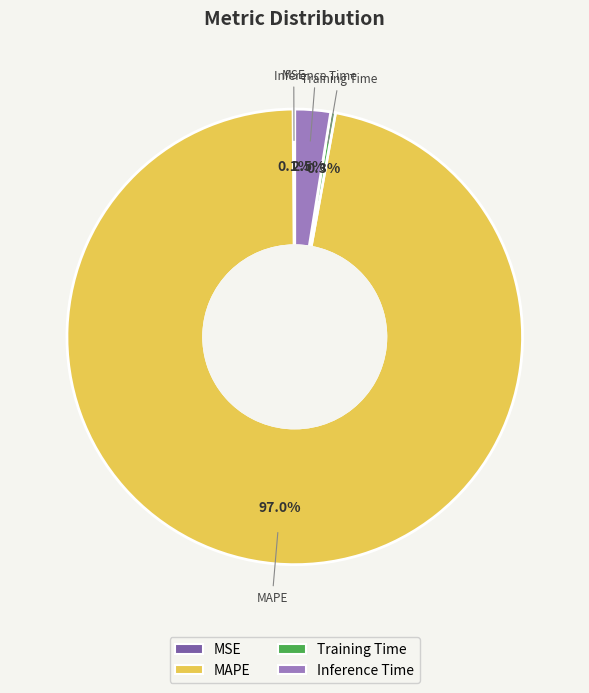

Does any single category account for the majority?

Yes